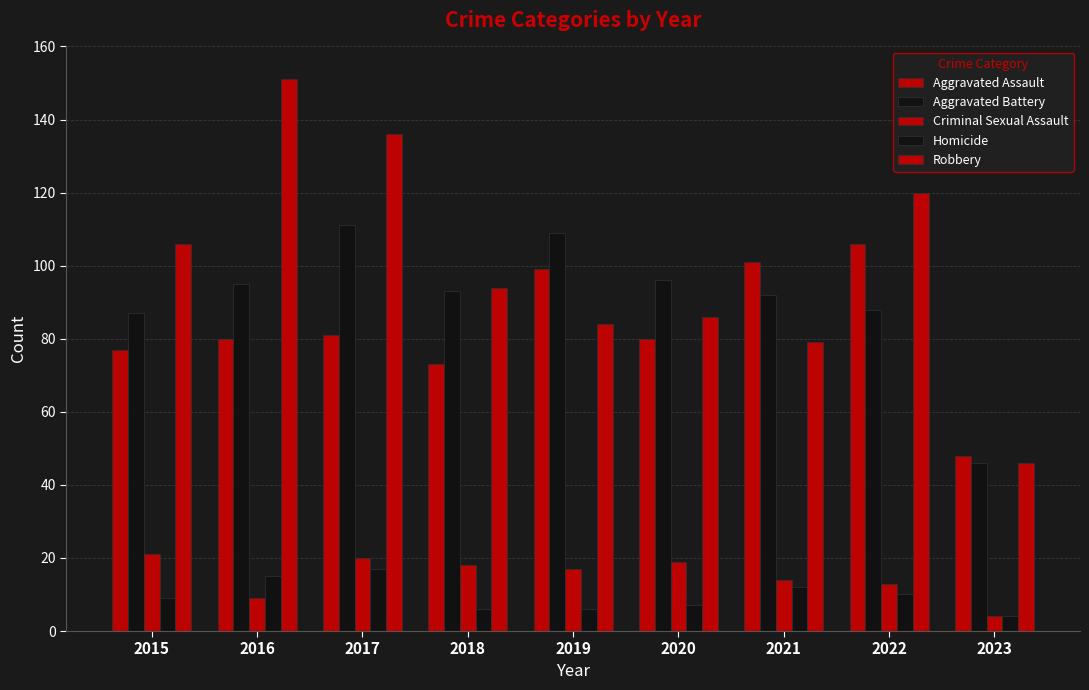

Rank the categories by Homicide value from highest to lowest.

2017, 2016, 2021, 2022, 2015, 2020, 2018, 2019, 2023